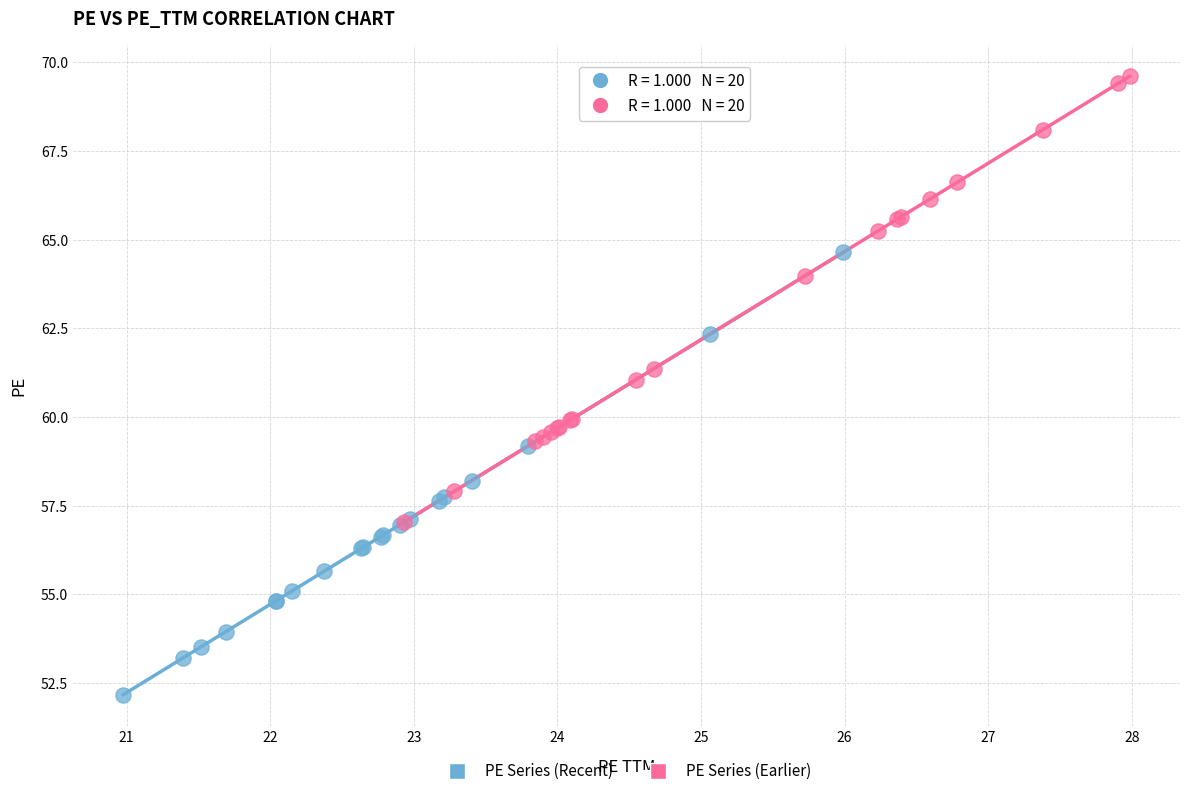

Which series reaches the maximum Y coordinate?

PE Series (Earlier)